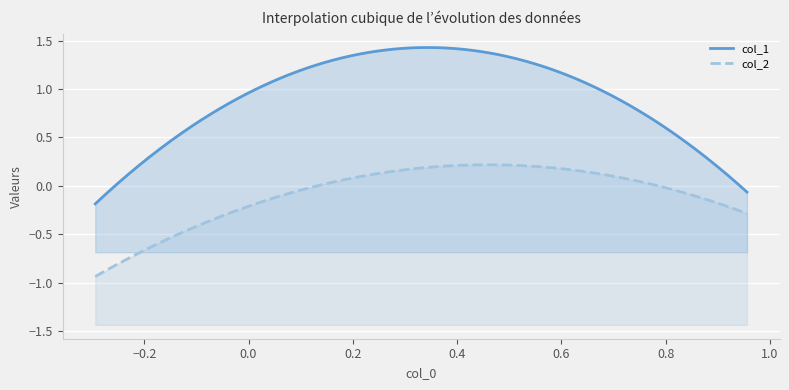

What is the difference between the col_2 values at 1 and 2?

0.1